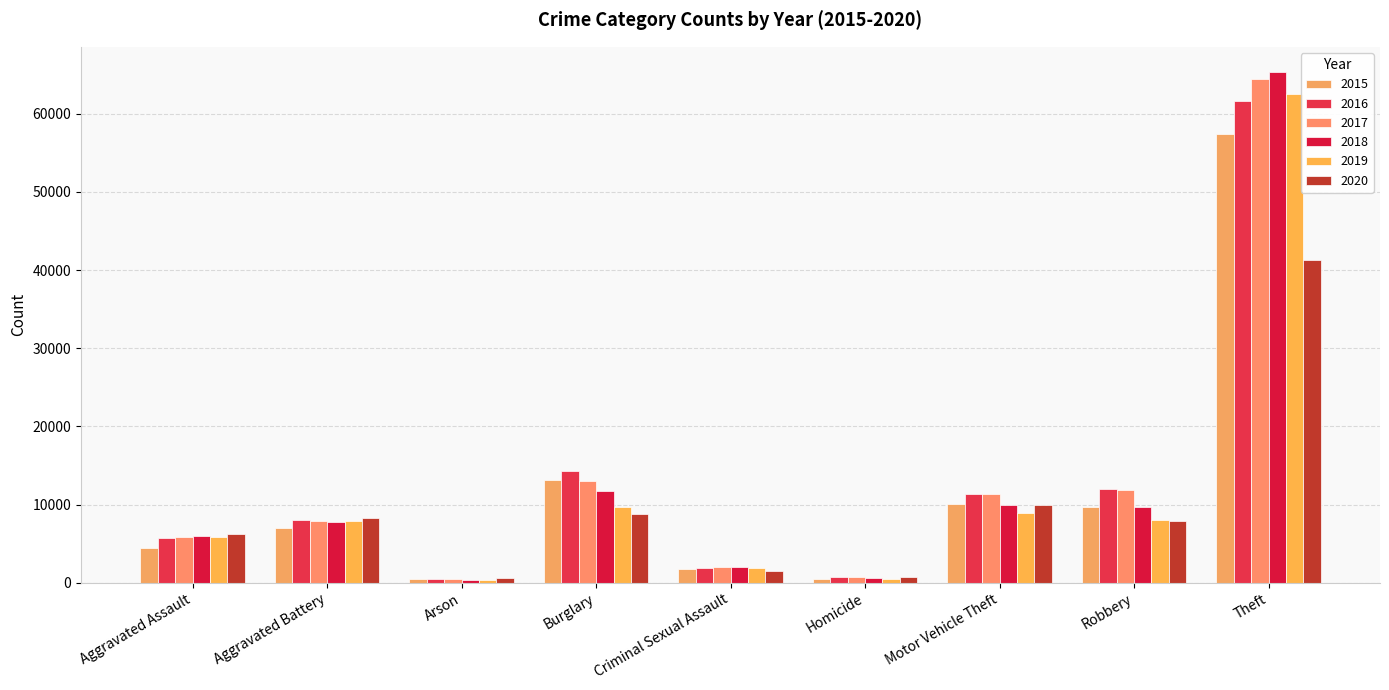

Reading left to right, transcribe all the data shown in this chart.

2015: Aggravated Assault=4480	Aggravated Battery=7019	Arson=448	Burglary=13184	Criminal Sexual Assault=1703	Homicide=496	Motor Vehicle Theft=10068	Robbery=9638	Theft=57351
2016: Aggravated Assault=5713	Aggravated Battery=8086	Arson=515	Burglary=14289	Criminal Sexual Assault=1851	Homicide=786	Motor Vehicle Theft=11285	Robbery=11960	Theft=61623
2017: Aggravated Assault=5793	Aggravated Battery=7845	Arson=444	Burglary=13001	Criminal Sexual Assault=1976	Homicide=672	Motor Vehicle Theft=11380	Robbery=11880	Theft=64386
2018: Aggravated Assault=6002	Aggravated Battery=7735	Arson=373	Burglary=11747	Criminal Sexual Assault=2033	Homicide=588	Motor Vehicle Theft=9985	Robbery=9681	Theft=65290
2019: Aggravated Assault=5841	Aggravated Battery=7858	Arson=376	Burglary=9638	Criminal Sexual Assault=1913	Homicide=499	Motor Vehicle Theft=8977	Robbery=7995	Theft=62495
2020: Aggravated Assault=6265	Aggravated Battery=8320	Arson=588	Burglary=8758	Criminal Sexual Assault=1488	Homicide=787	Motor Vehicle Theft=9959	Robbery=7855	Theft=41340